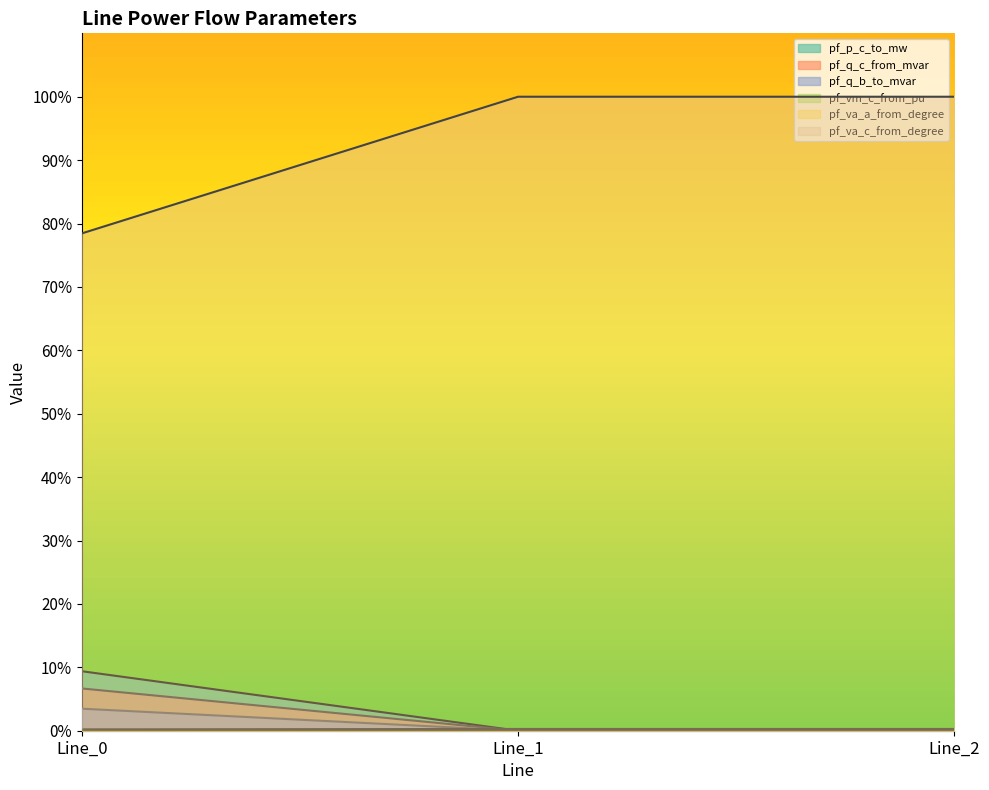

Where is pf_vm_c_from_pu nearest to the value 1?

Line_1